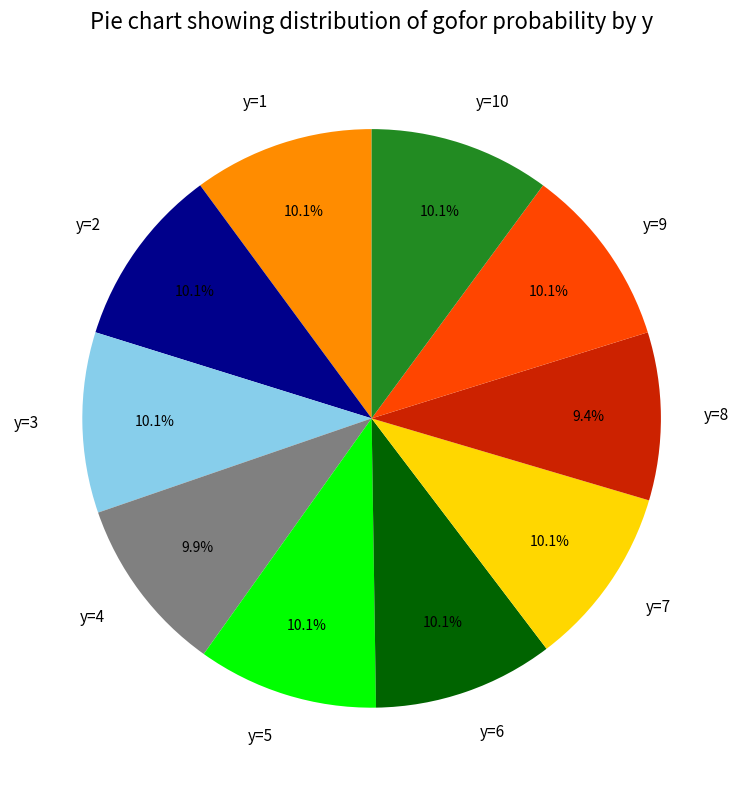

How much of the chart is everything except y=5?

89.9%